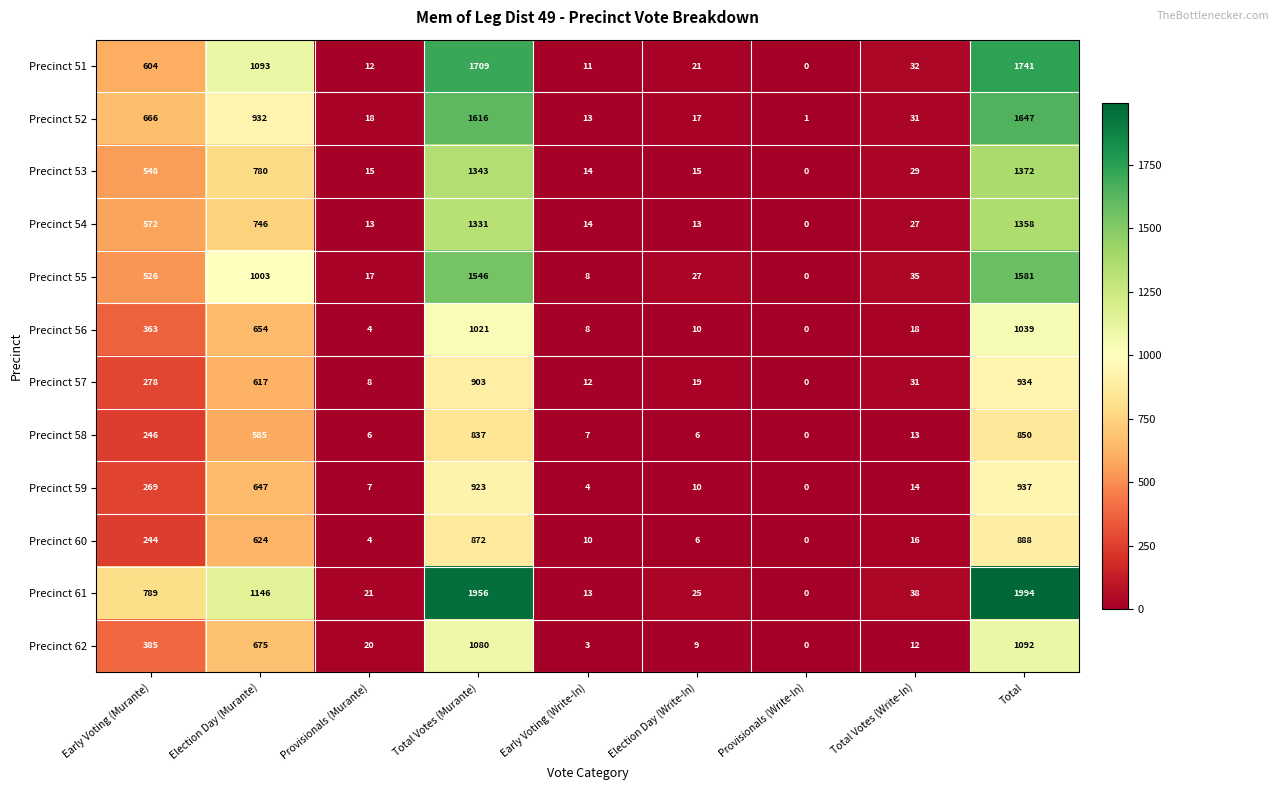

Which series has the widest spread of values?

Precinct 61